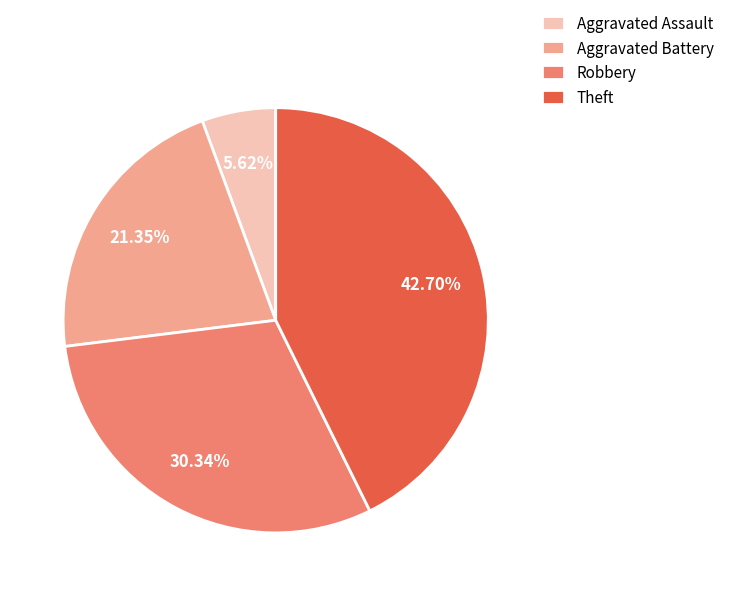

To the nearest percent, what portion does Aggravated Battery represent?

21%